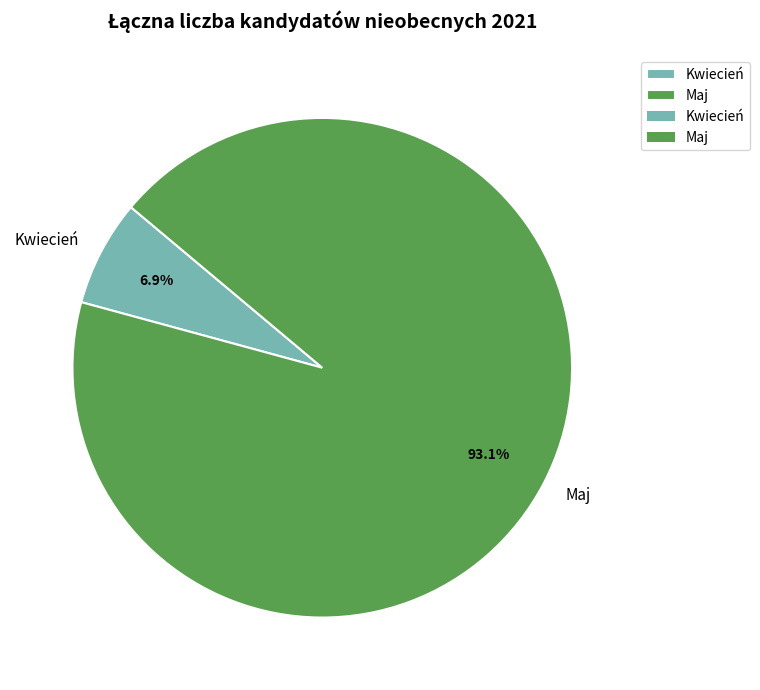

Approximately how many times larger is the value at Maj compared to Kwiecień?

13.5